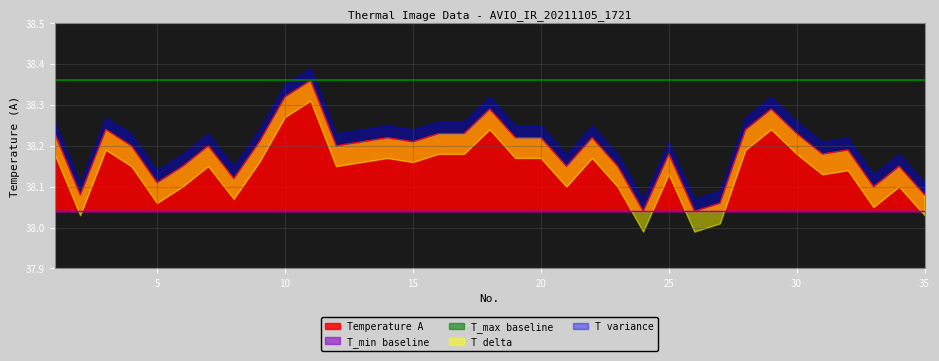

True or false: Temperature A and T_max baseline cross at least once.

False